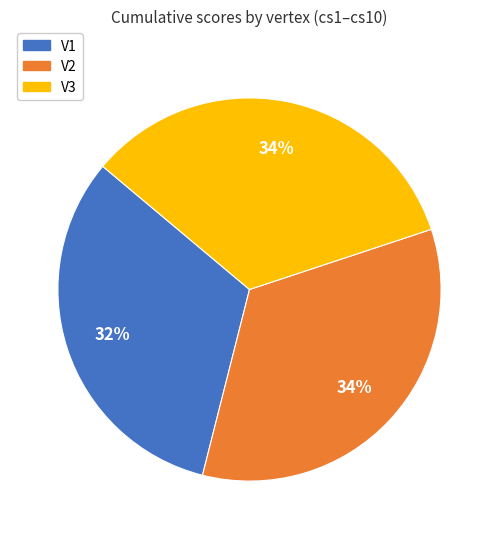

Between V3 and V1, which is larger?

V3